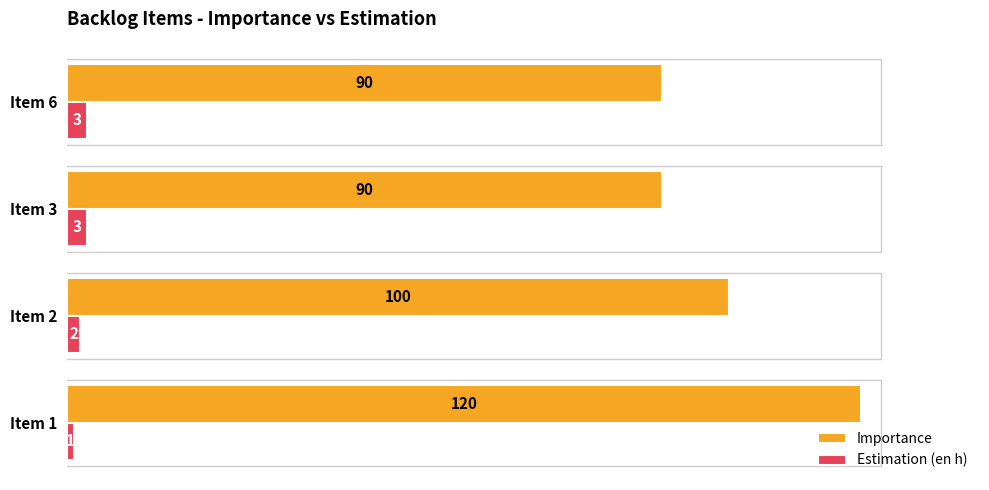

How many Importance values are between 90 and 120?

4